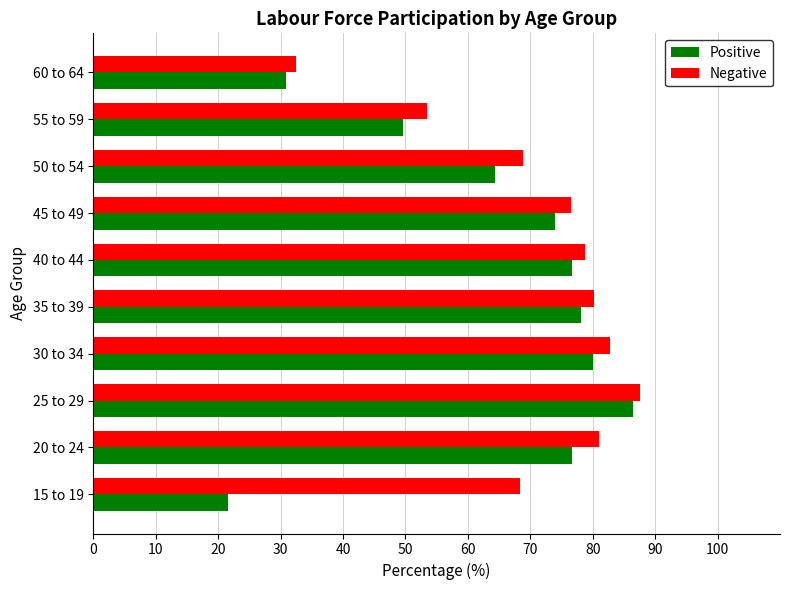

What is the sum of all Negative values?

709.8